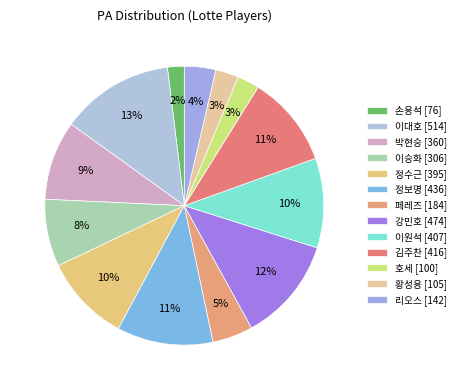

Is 정보명 the majority of the pie?

No